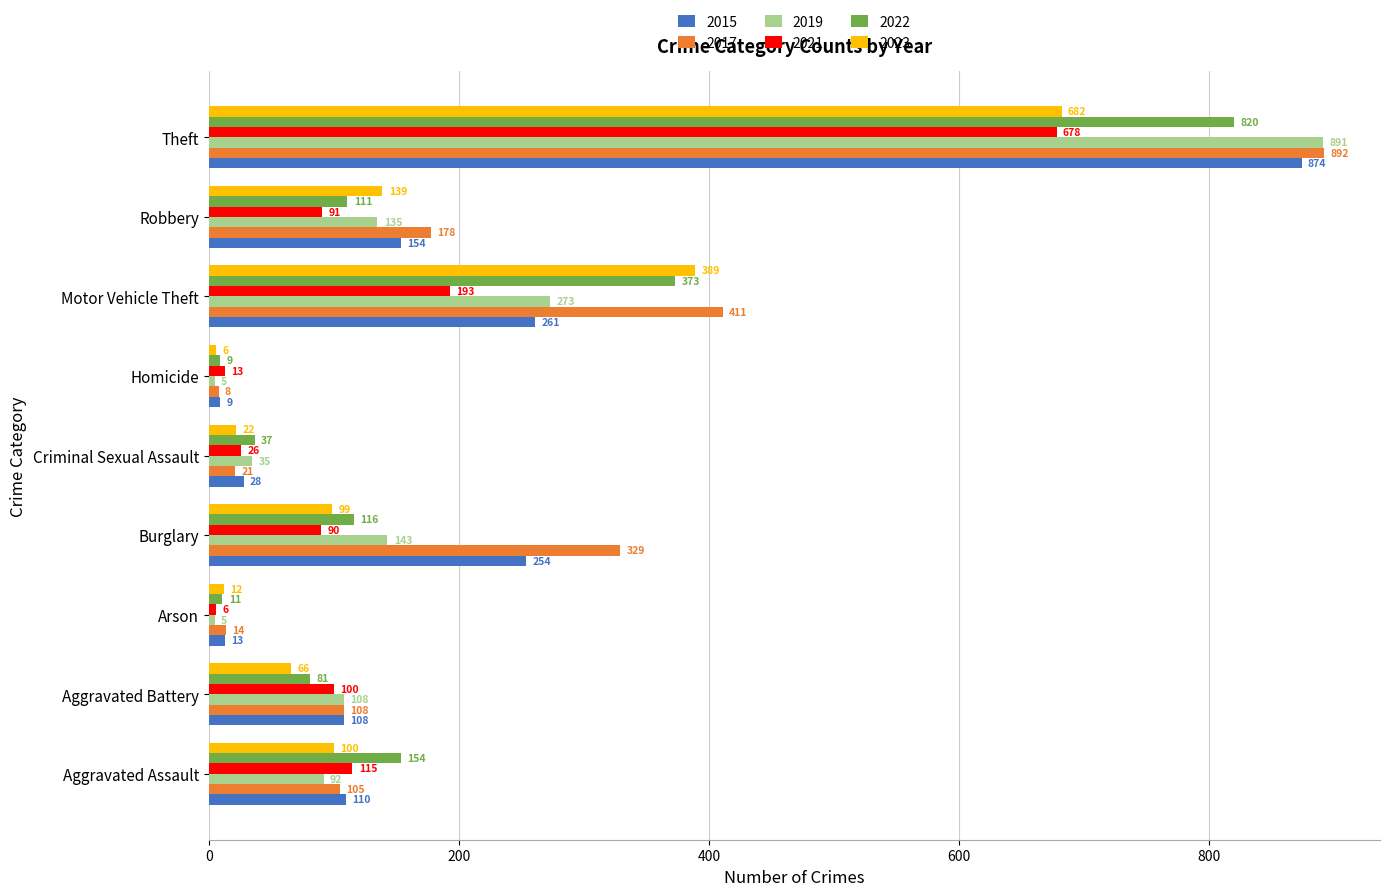

What is the difference between the 2017 values at Motor Vehicle Theft and Theft?

481